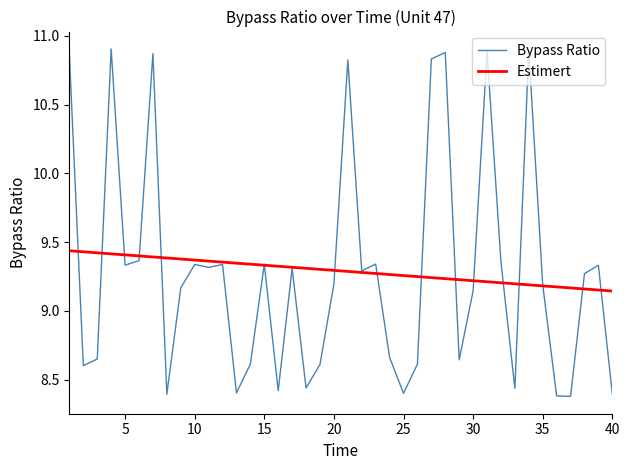

Which series has the widest spread of values?

Bypass Ratio